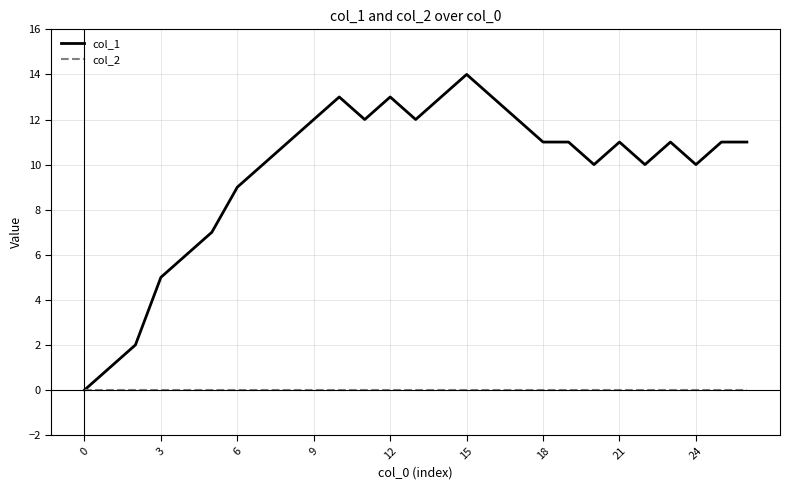

List the series in order of their overall mean, lowest first.

col_2, col_1